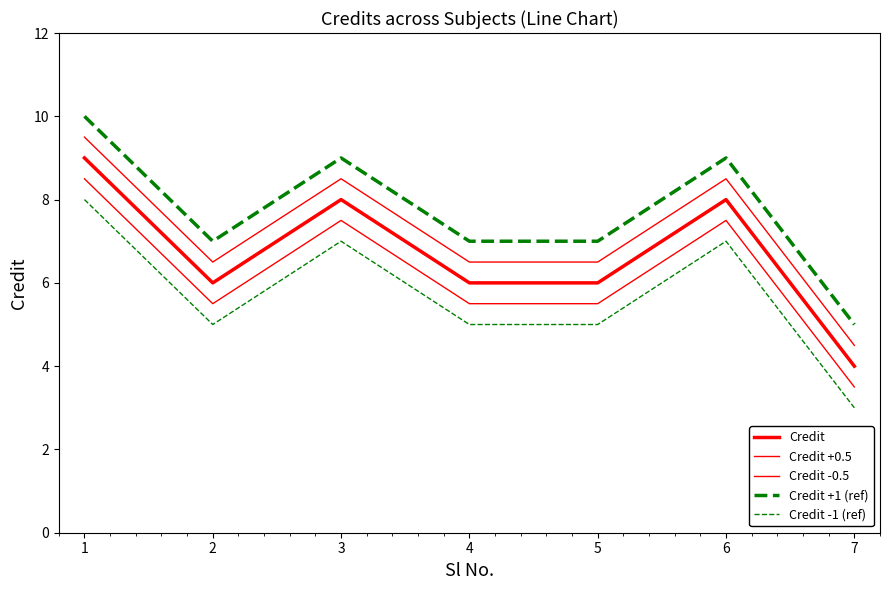

What is the difference between the highest and lowest values at 7?

2.0